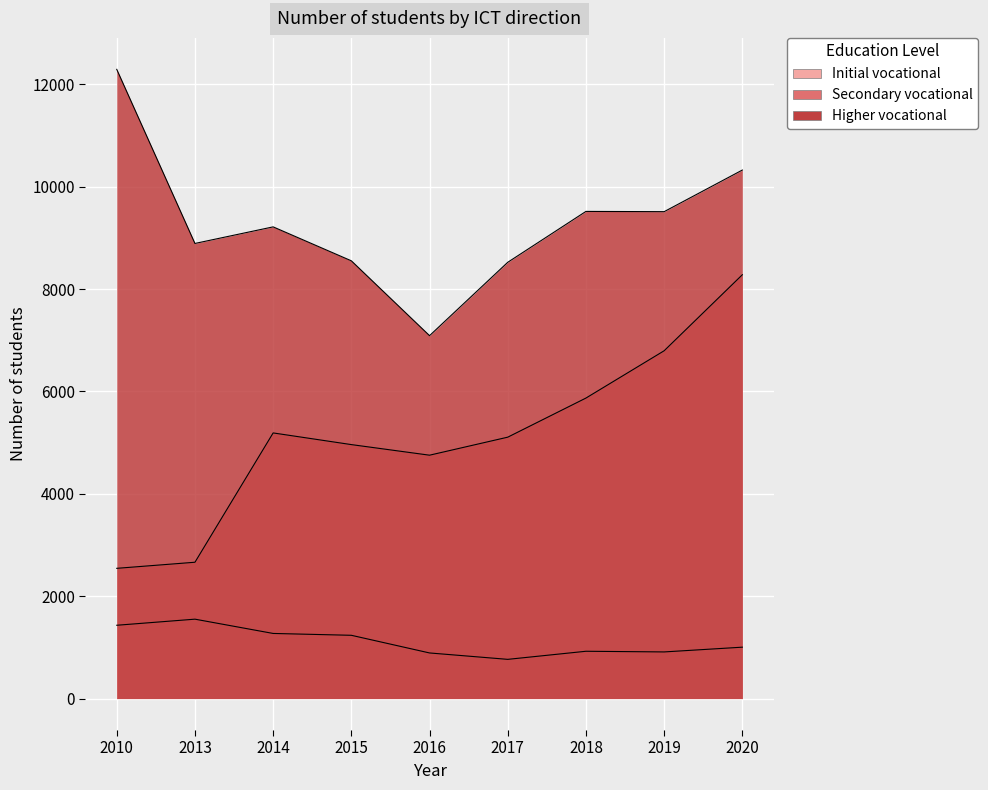

At which label does Higher vocational reach its minimum?

2016